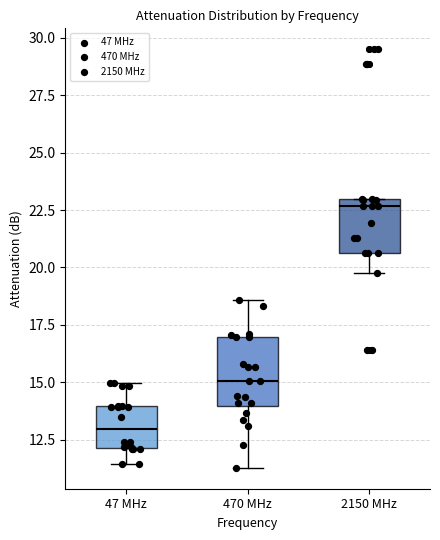

Reading left to right, read every box against the y-axis: the position of its median line, the range the box covers, and the ends of its whiskers. The values are not printed on the chart, so give them approximately, as read against the axis.

47 MHz: median 13.0, box 12.0 to 14.0, whiskers 11.5 to 15.0
470 MHz: median 15.0, box 14.0 to 17.0, whiskers 11.5 to 18.5
2150 MHz: median 22.5, box 20.5 to 23.0, whiskers 20.0 to 23.0